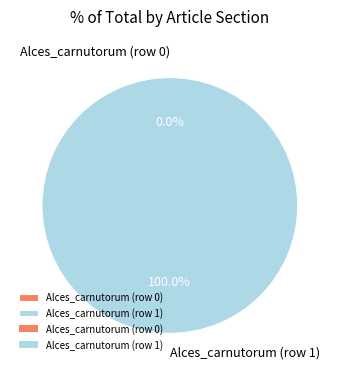

To the nearest percent, what is the difference between the Alces_carnutorum (row 1) and Alces_carnutorum (row 0) slice percentages?

100%